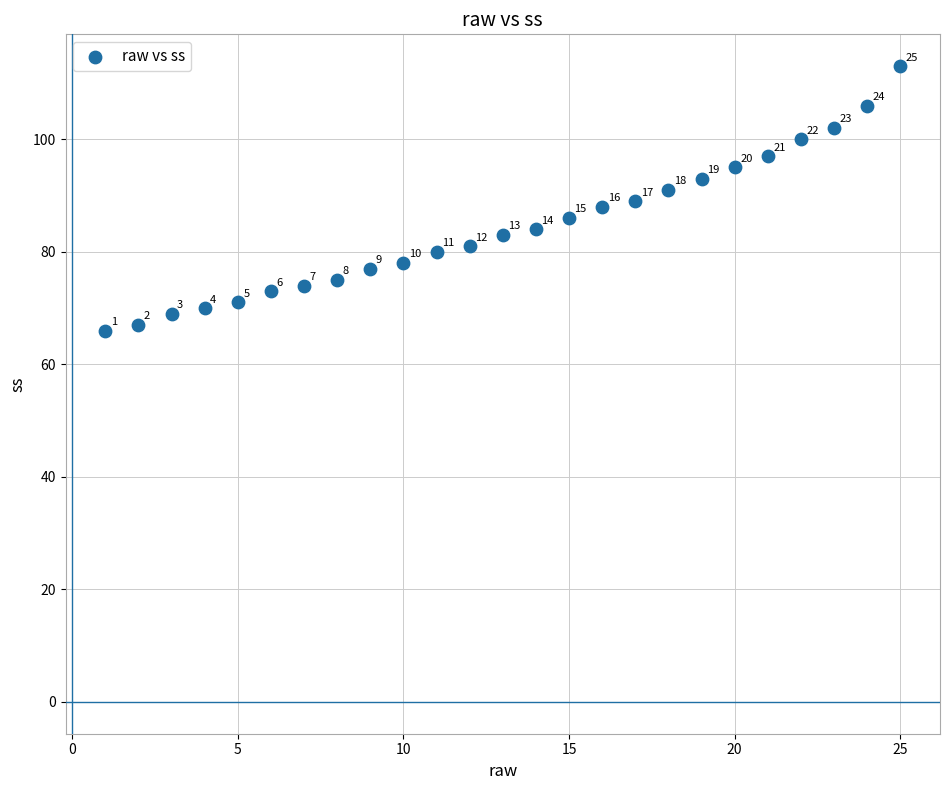

What Y value in the scatter plot is closest to 89?

89